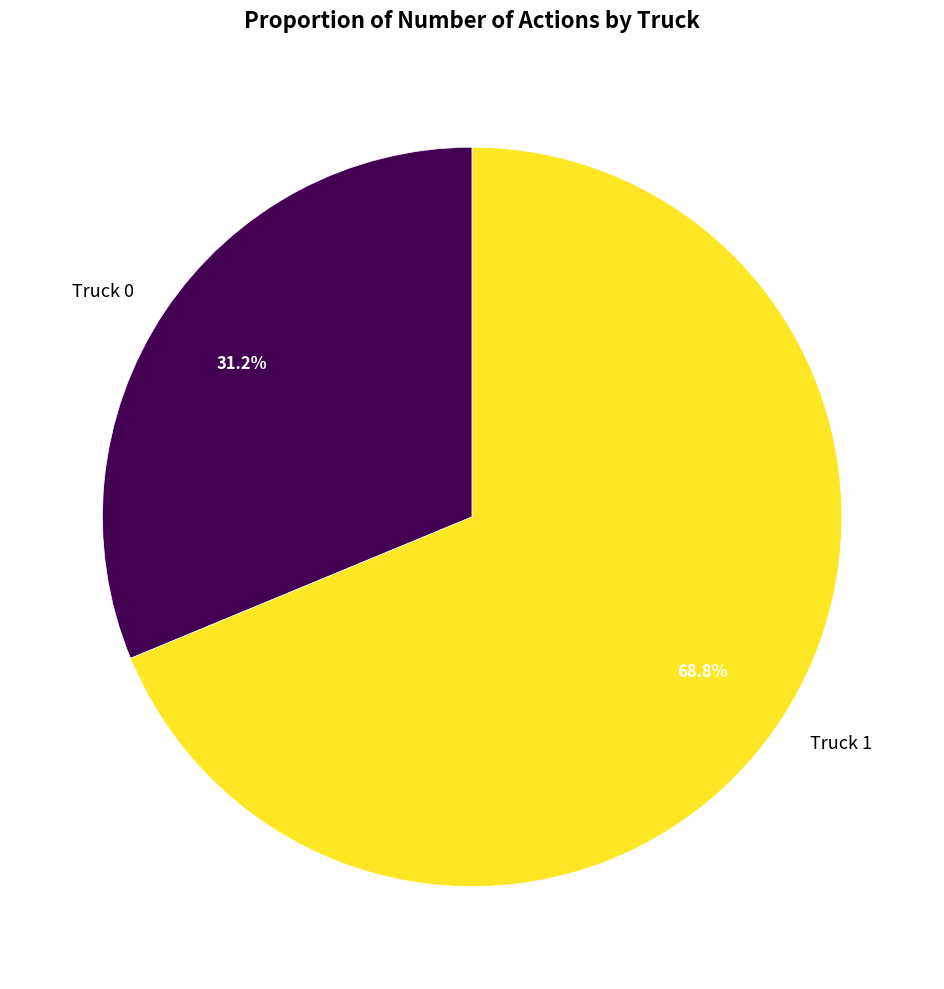

Rank the categories by value from highest to lowest.

Truck 1, Truck 0